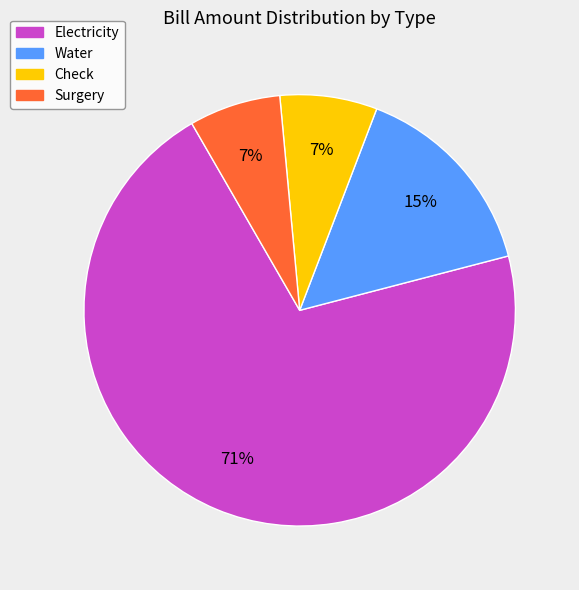

To the nearest percent, what is the difference between the largest and smallest slice percentages?

64%